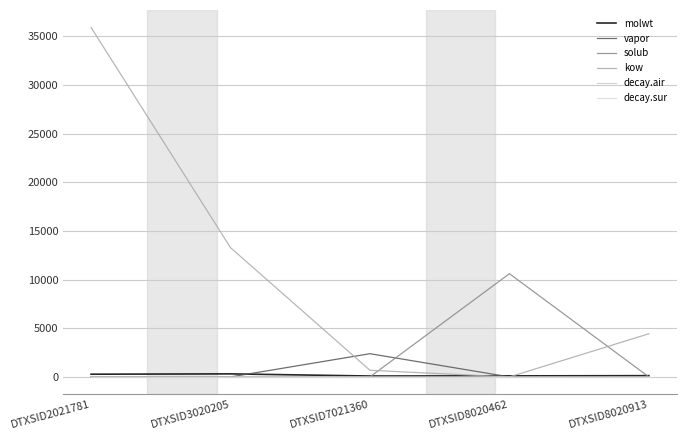

List the series in order of their peak value, highest first.

kow, solub, vapor, molwt, decay.air, decay.sur